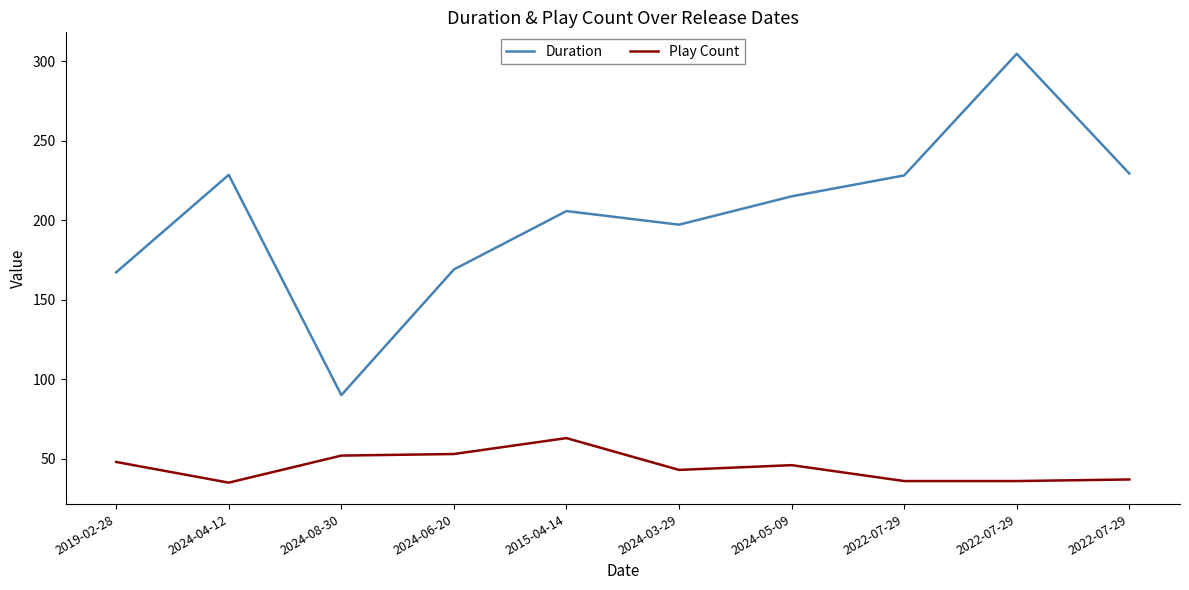

How many lines are shown in the chart?

2